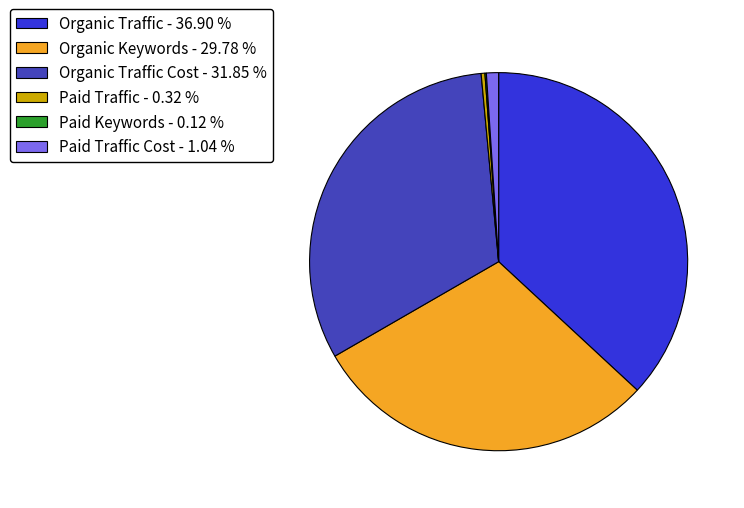

Does any single category account for the majority?

No